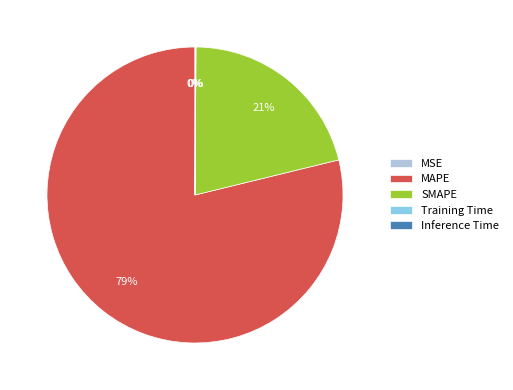

Does MAPE represent more than half of the total?

Yes